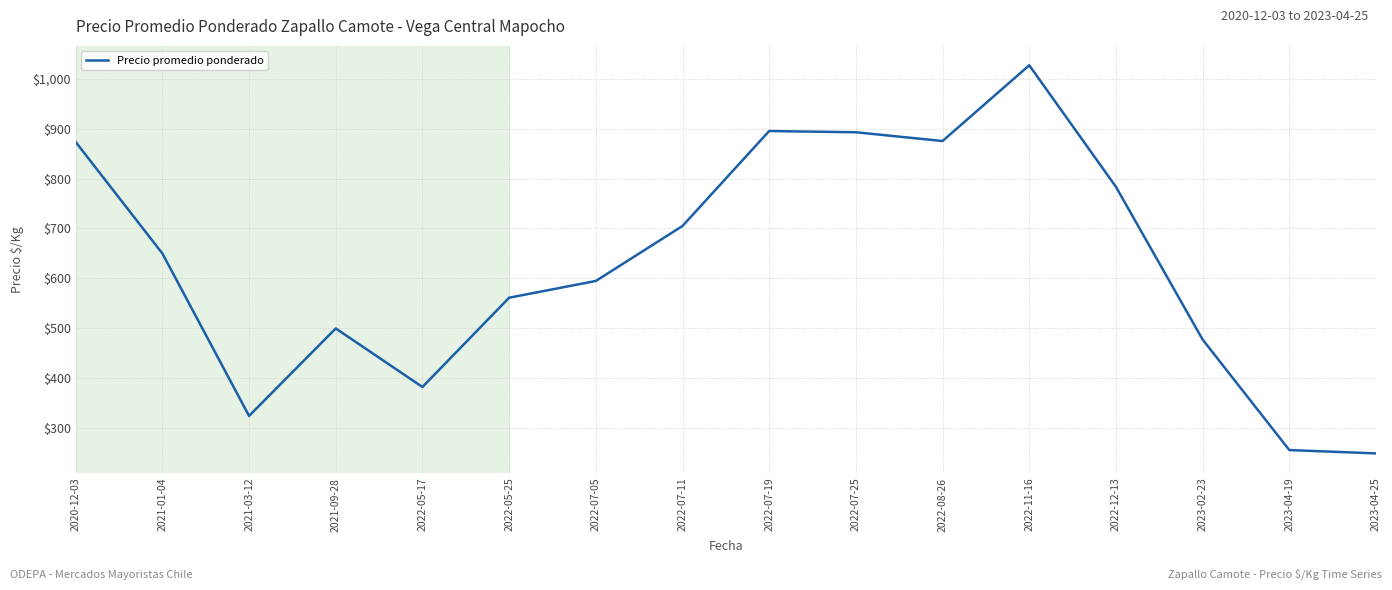

What is the average value?

628.1